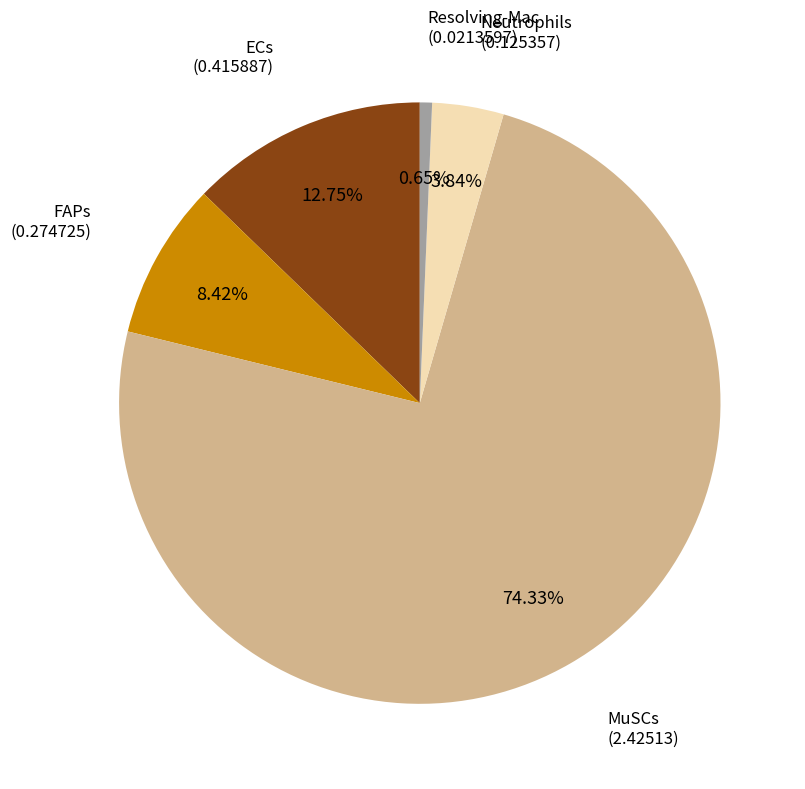

Is Neutrophils the majority of the pie?

No